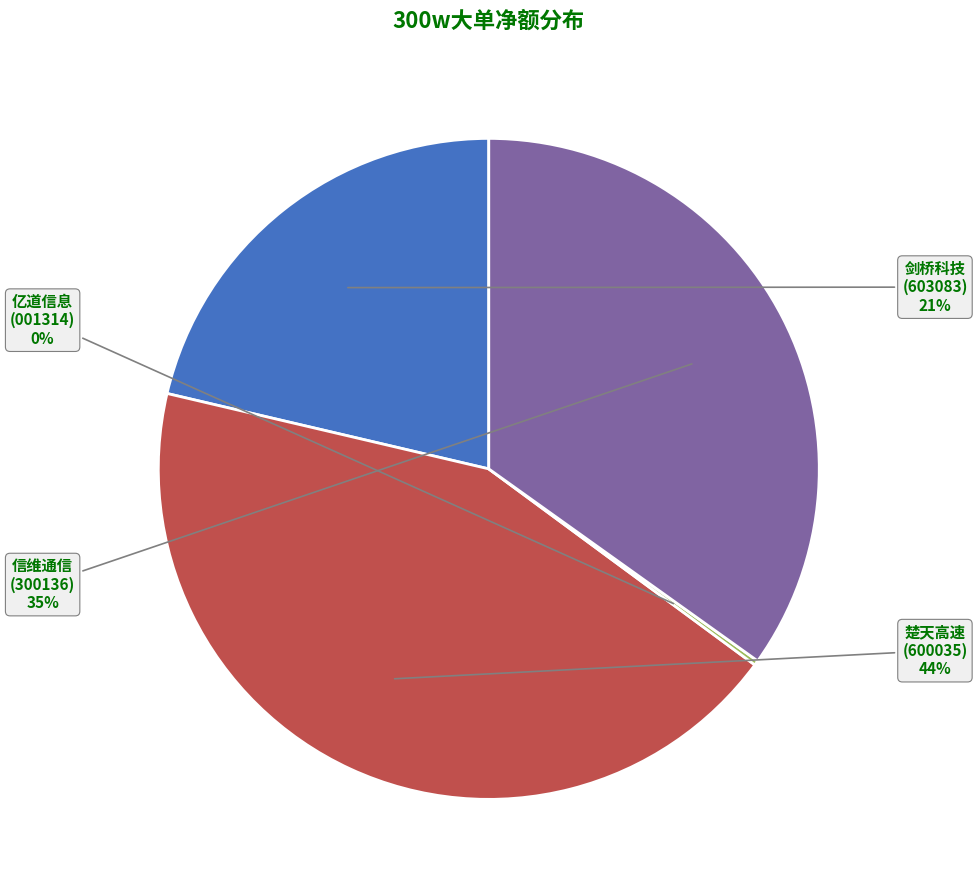

Does 楚天高速 (600035) account for over 50% of the chart?

No